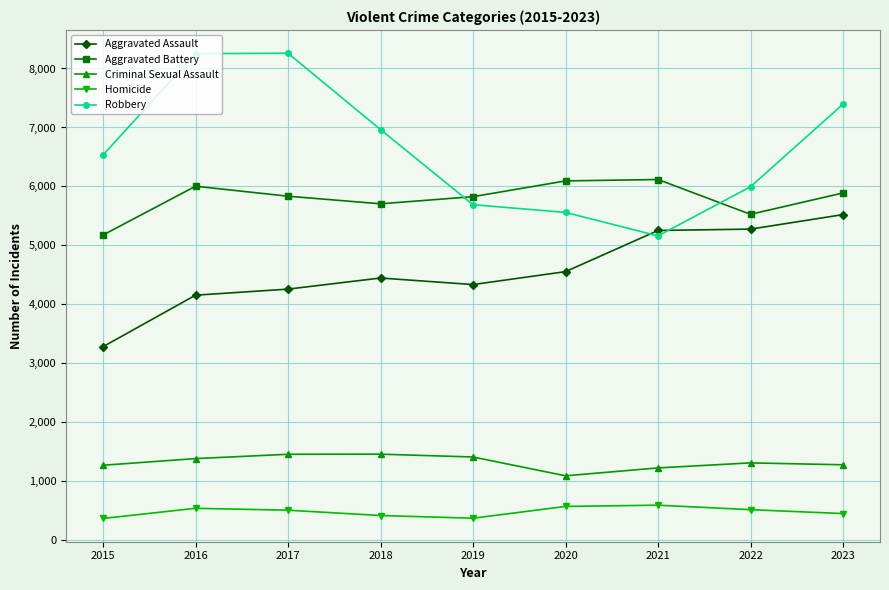

What is the greatest value displayed?

8259